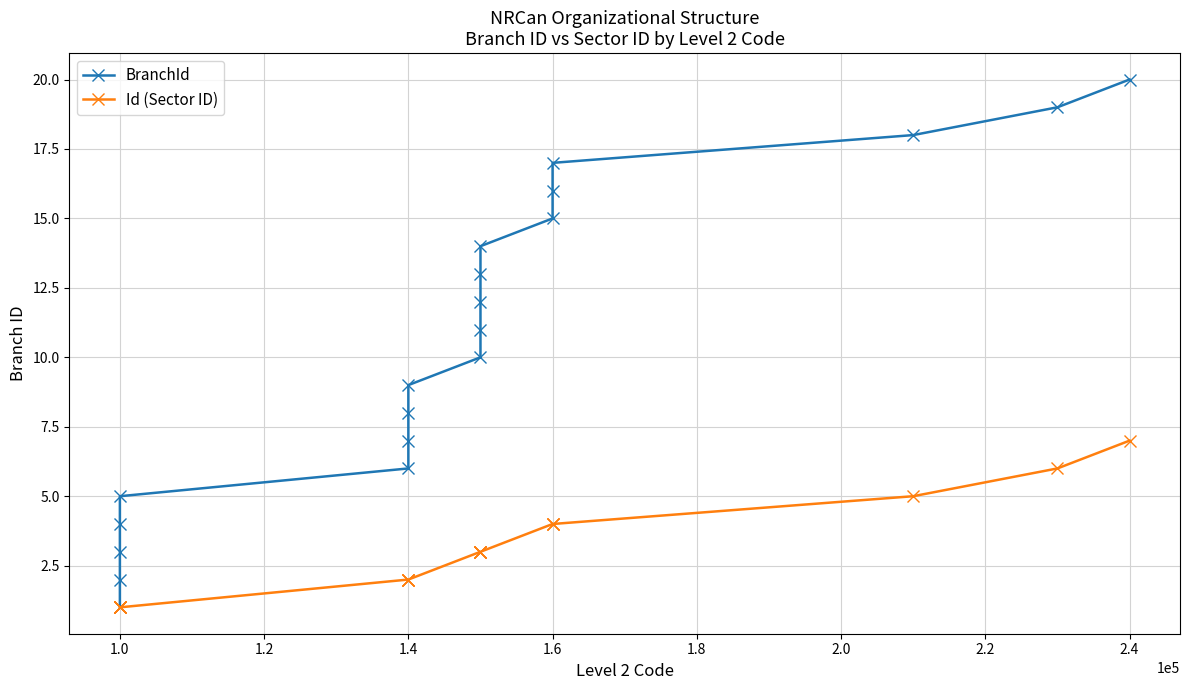

The value of BranchId at 10 is 8. True or false?

False